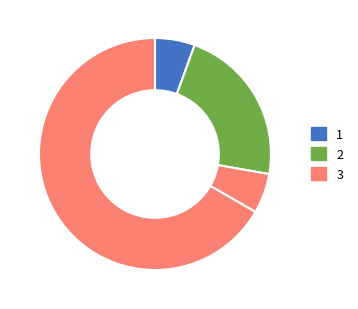

How many slices are in this pie chart?

4